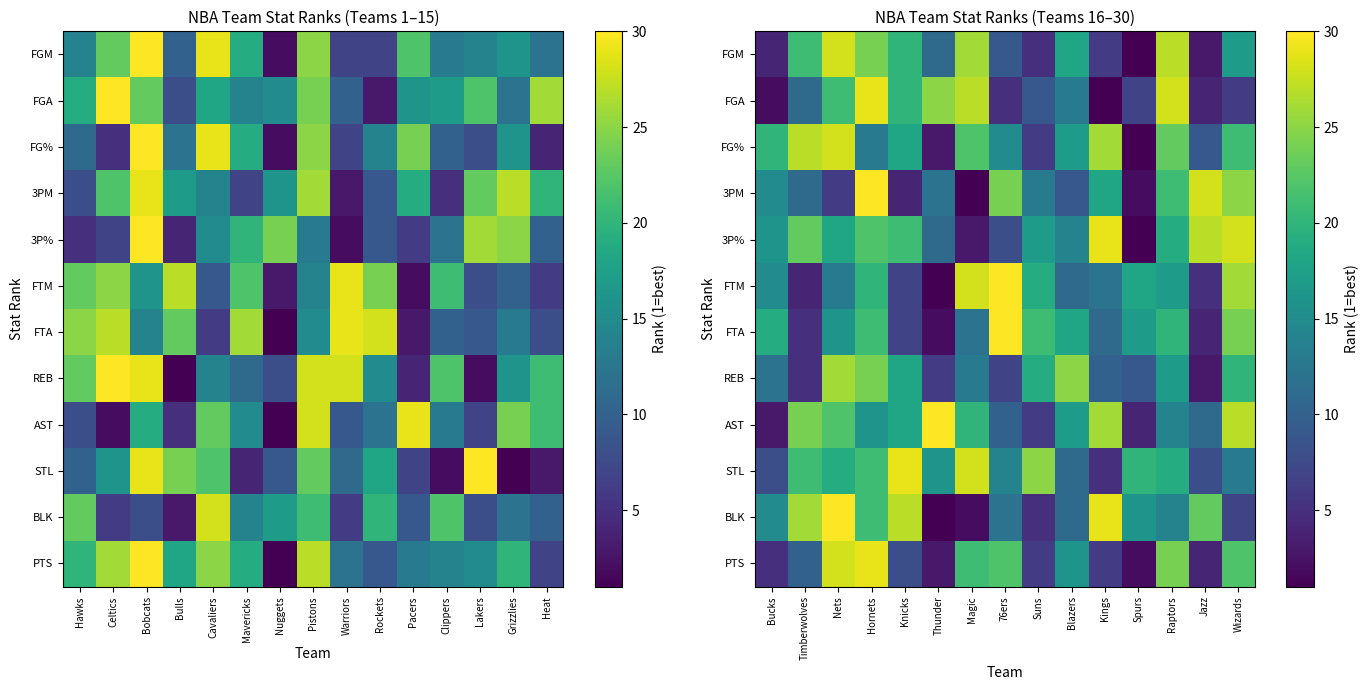

Read the 3P% value at Magic.

3